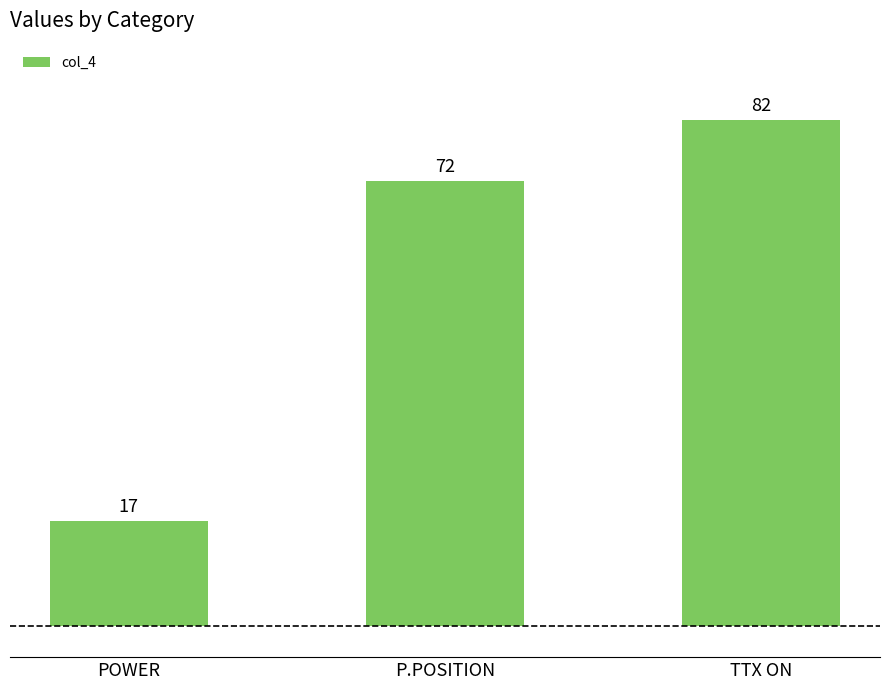

List the labels in order of value, largest first.

TTX ON, P.POSITION, POWER